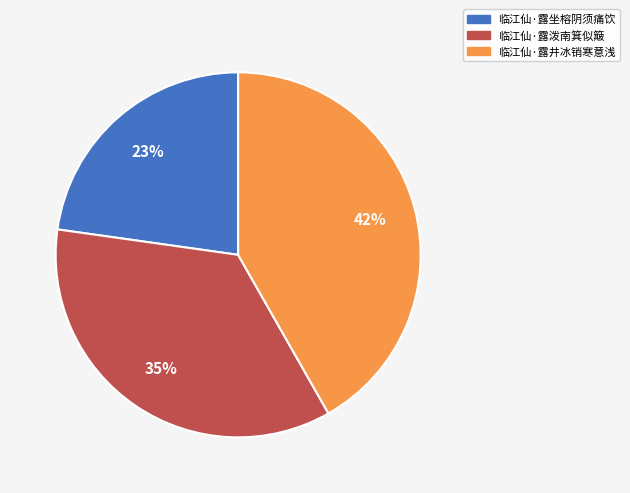

Rank the categories by value from highest to lowest.

临江仙·露井冰销寒意浅, 临江仙·露泼南箕似簸, 临江仙·露坐榕阴须痛饮